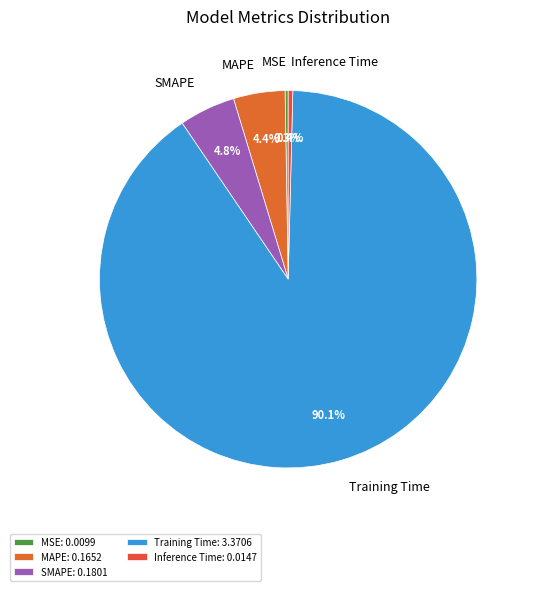

What portion of the pie excludes SMAPE?

95.2%